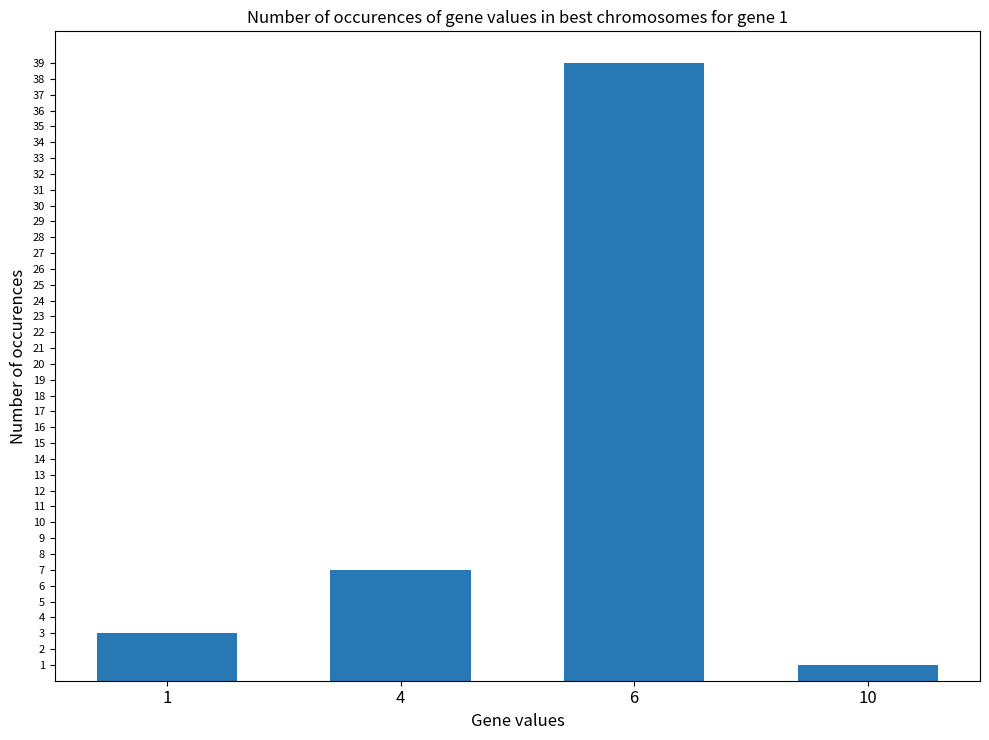

How many data points does each series have?

4